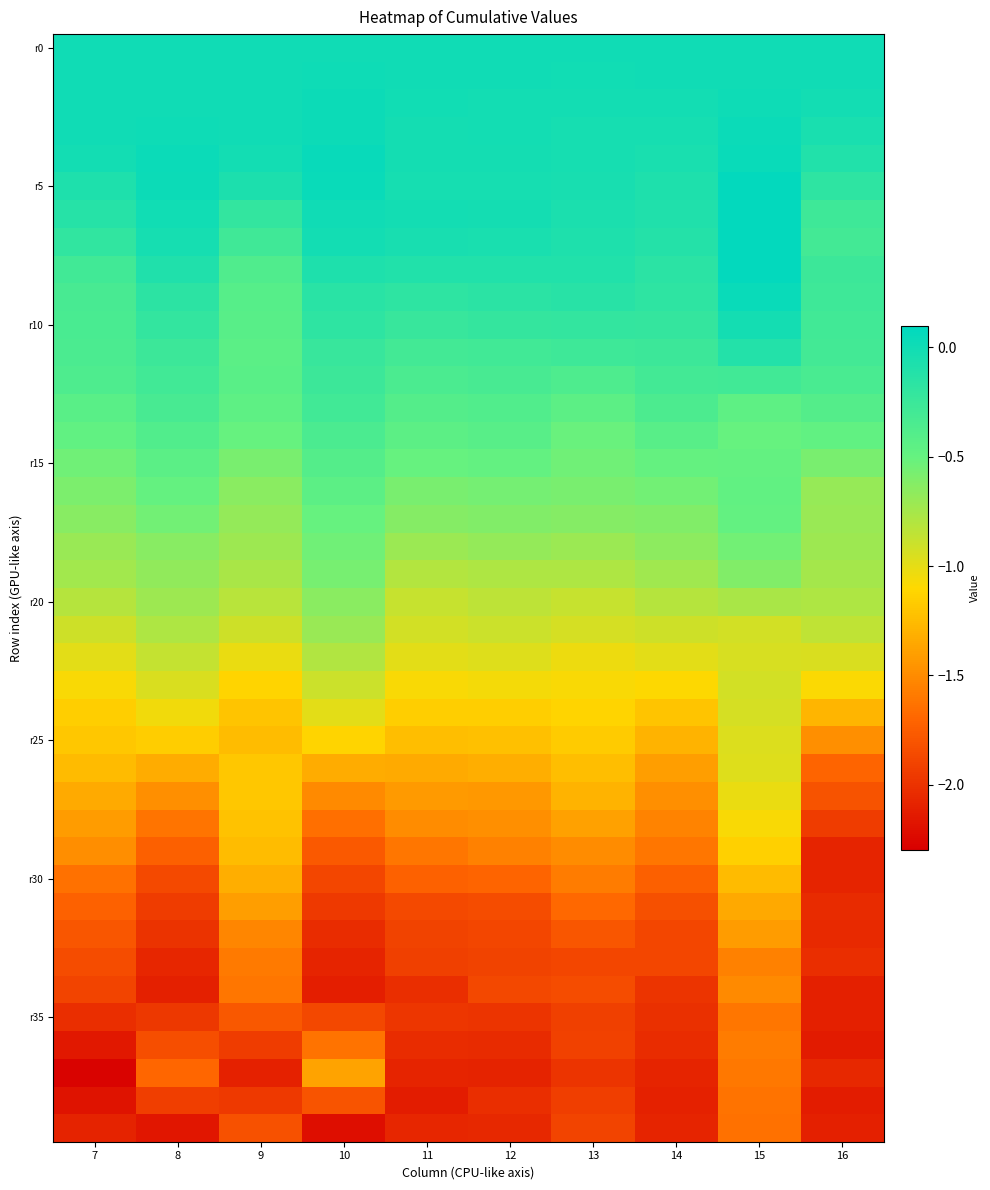

At how many categories does at least one series exceed 0?

4